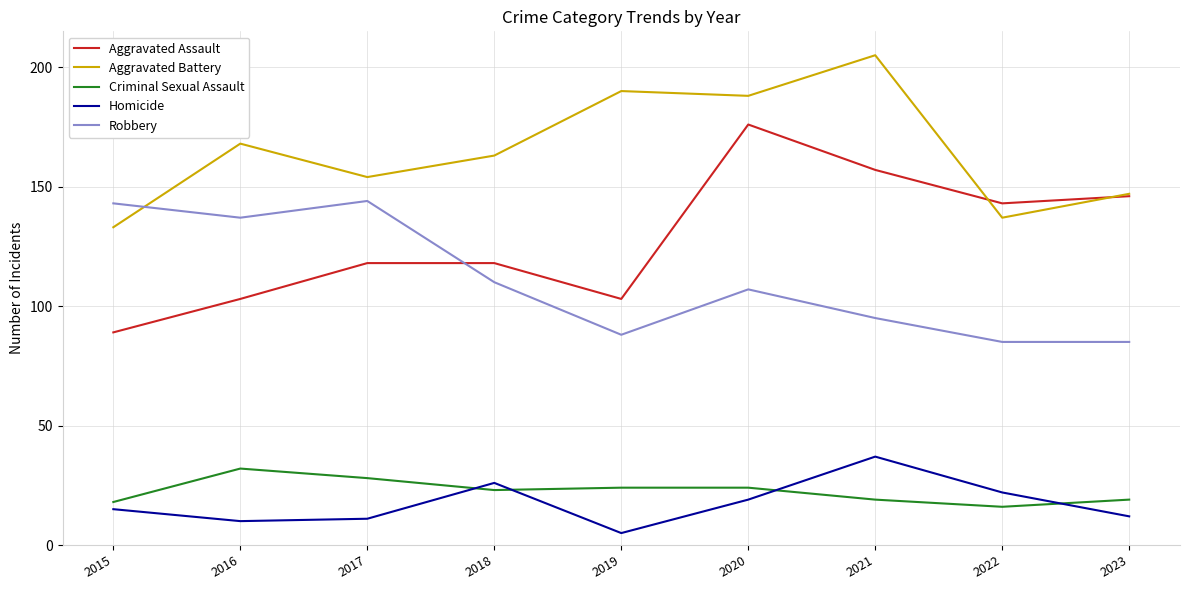

Which series ends up on top after the final intersection of Homicide and Criminal Sexual Assault?

Criminal Sexual Assault